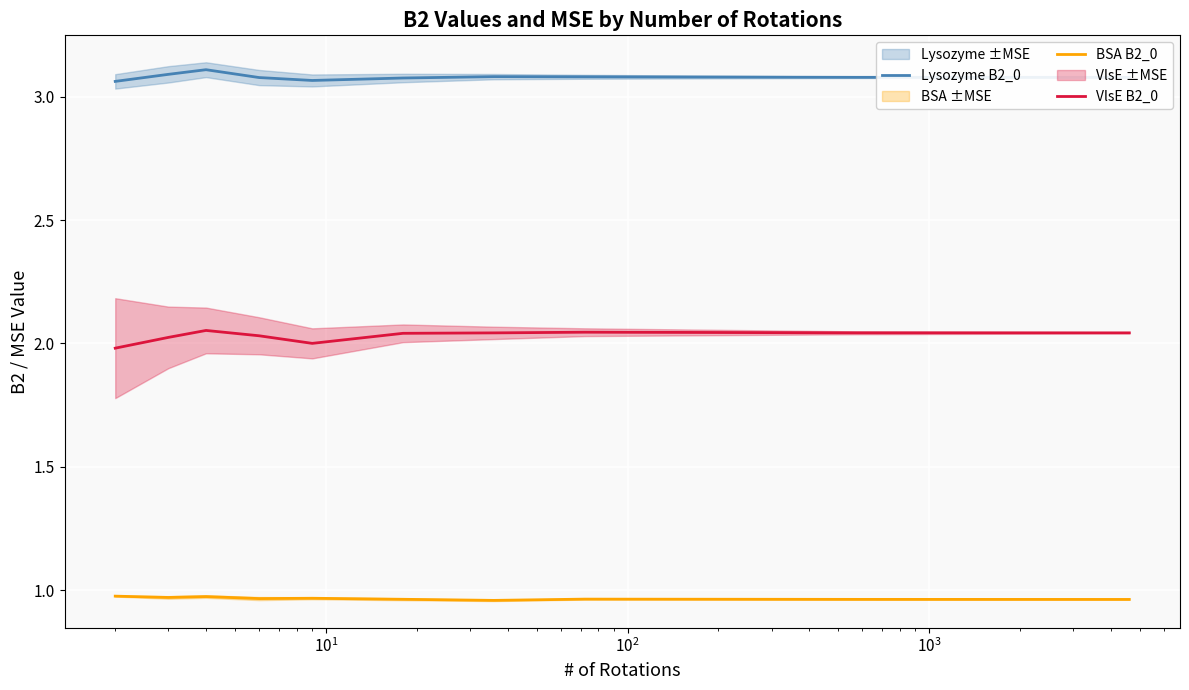

True or false: Lysozyme B2_0 and BSA B2_0 cross at least once.

False